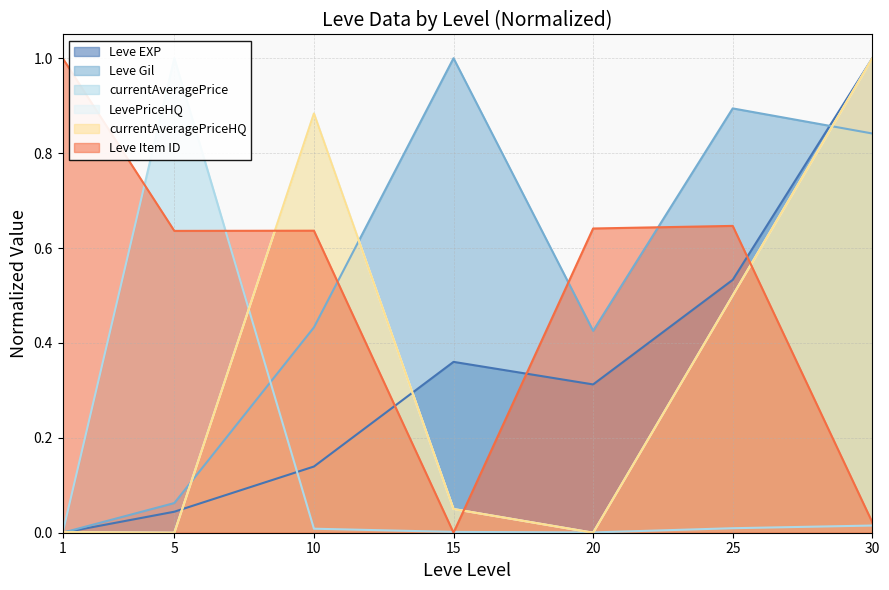

Is it true that Leve Item ID equals 0.5 at 15?

False